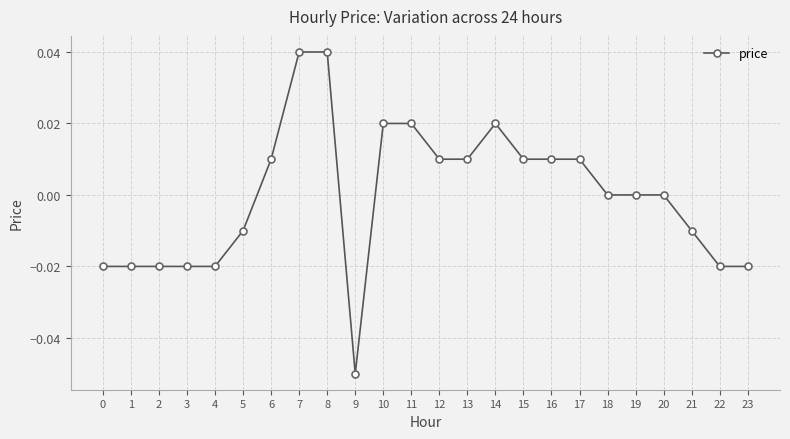

The chart shows a value of -0.0 at 9. True or false?

False